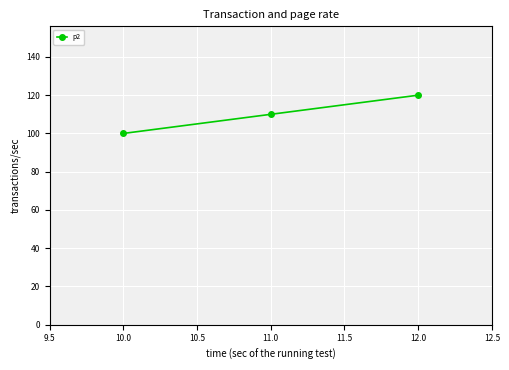

Is it true that the value at 10.0 is 100?

True